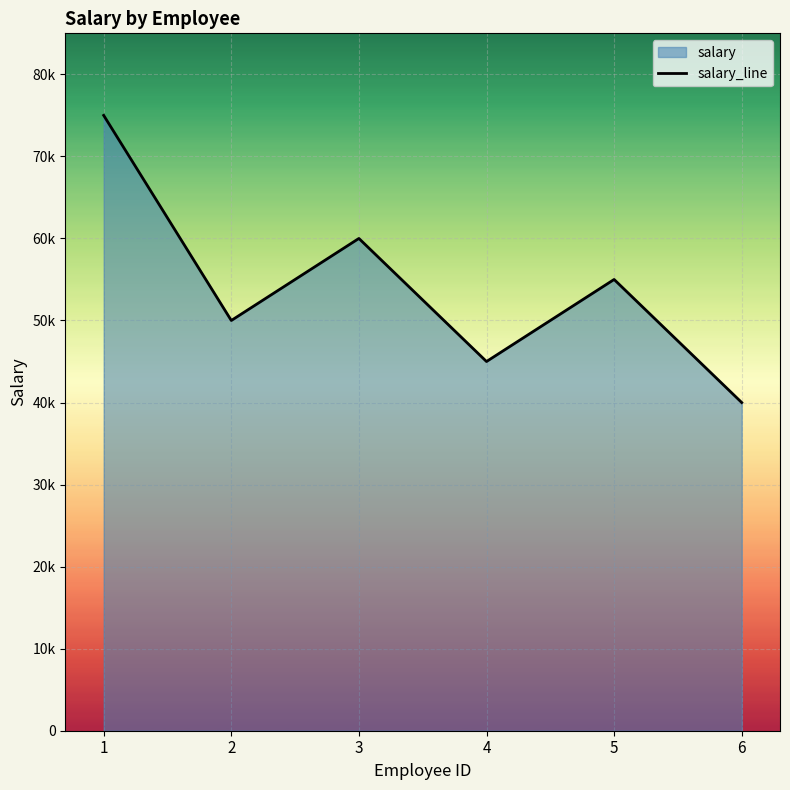

Is it true that the value at 1 is 105981?

False